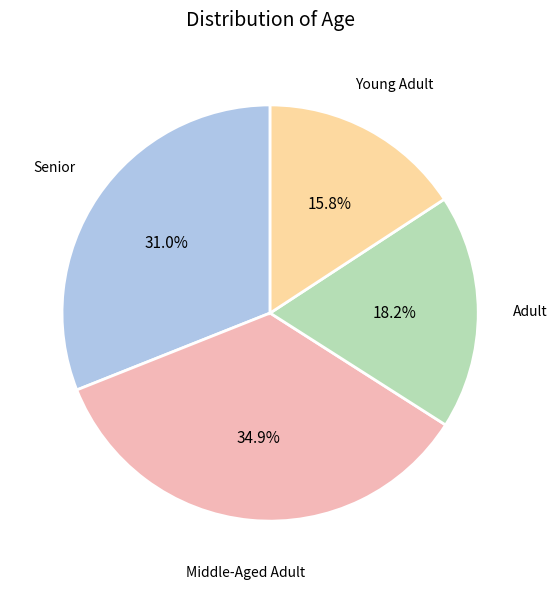

Is there a majority slice in this chart?

No